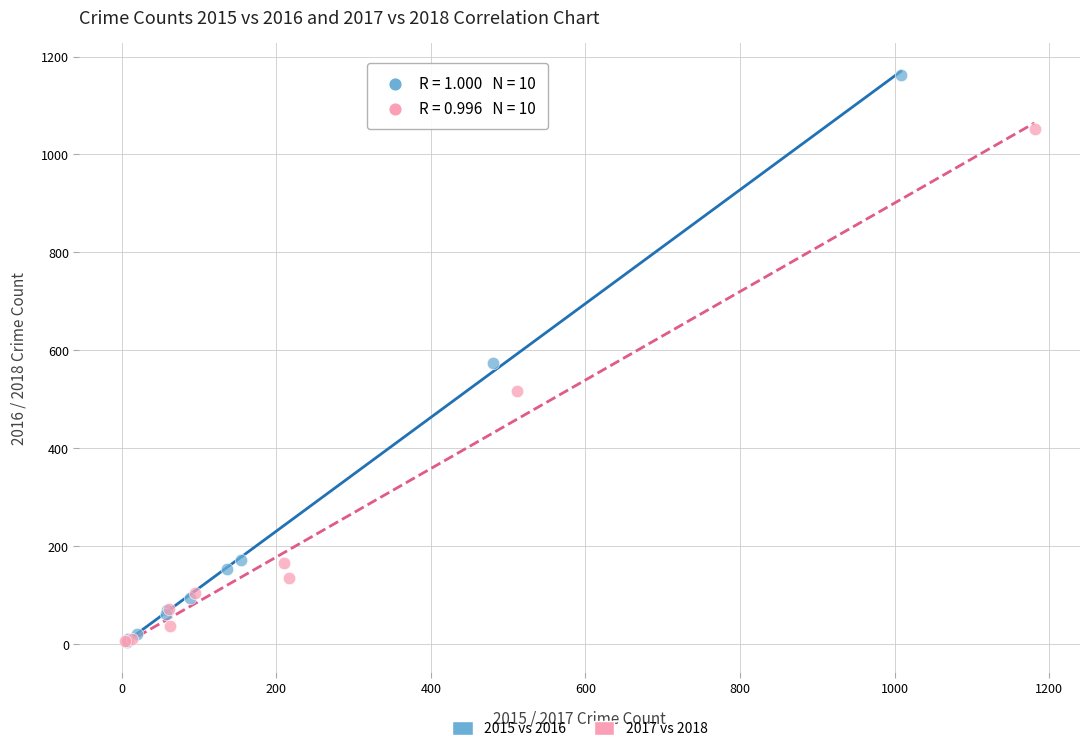

Which series contains the highest Y value?

2015 vs 2016